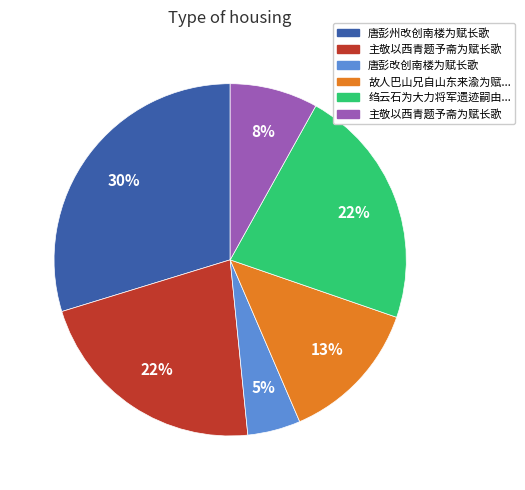

Is there any slice that represents more than half of the pie?

No